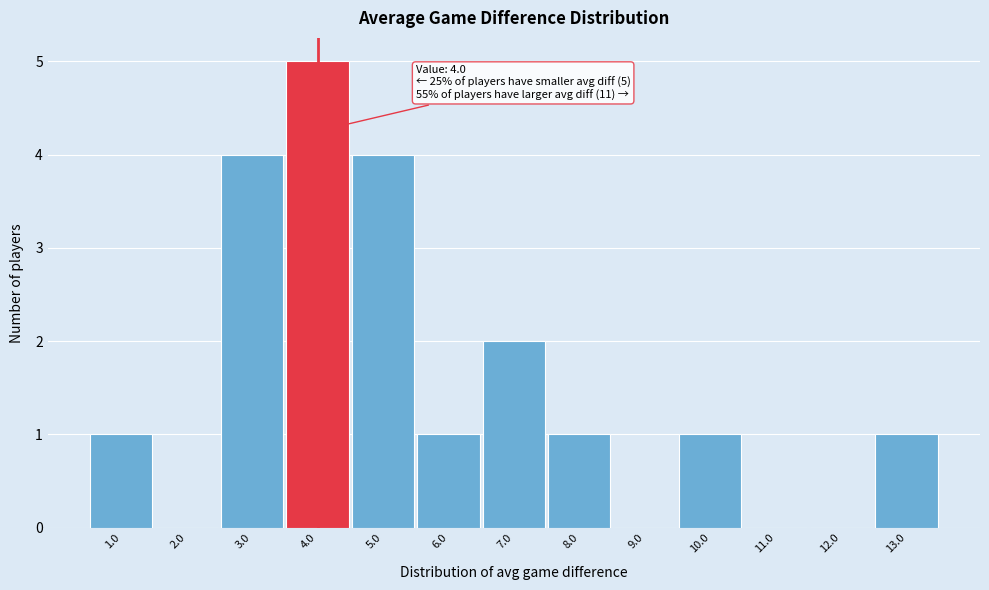

Which range on the x-axis has the tallest bar?

3.5 to 4.5